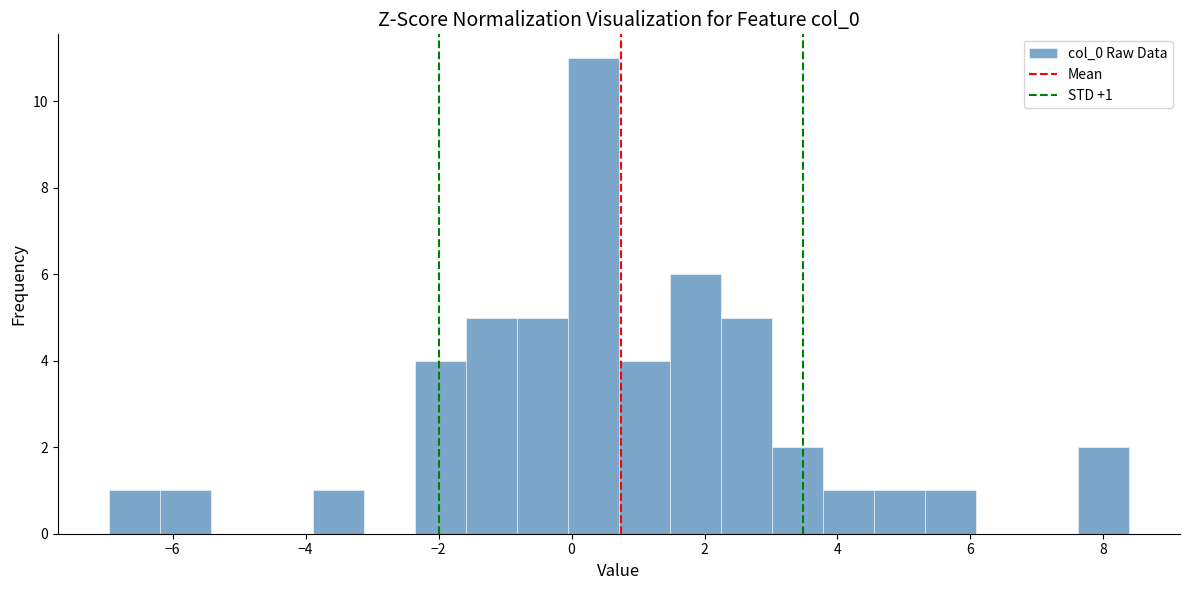

Read against the x-axis, roughly where is the centre of the tallest bar?

0.4